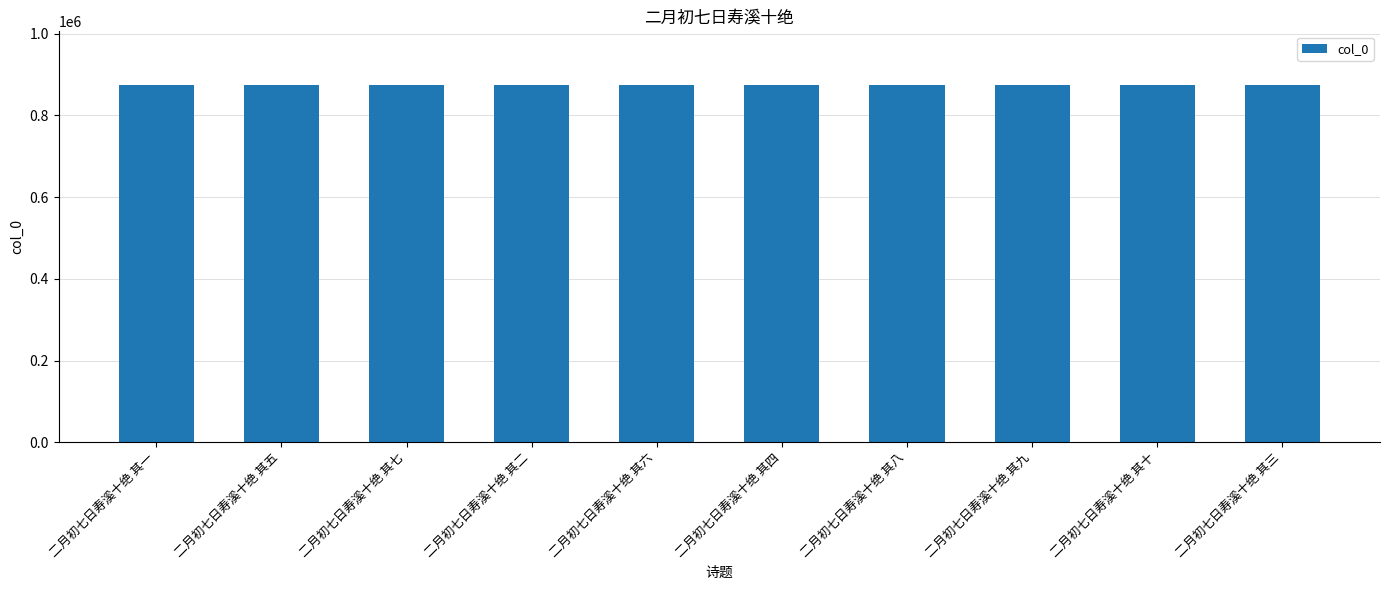

Read the value at 二月初七日寿溪十绝 其九.

874583